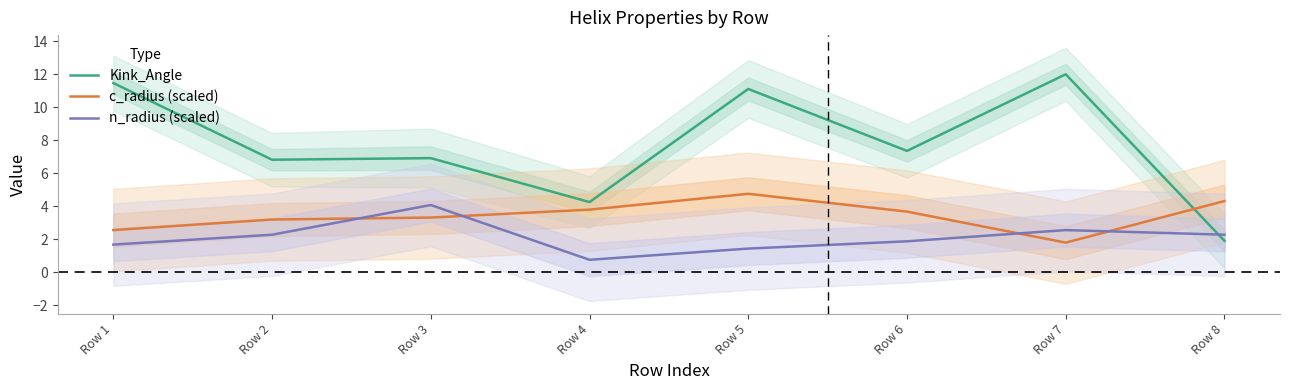

Where is c_radius (scaled) nearest to the value 3?

Row 2